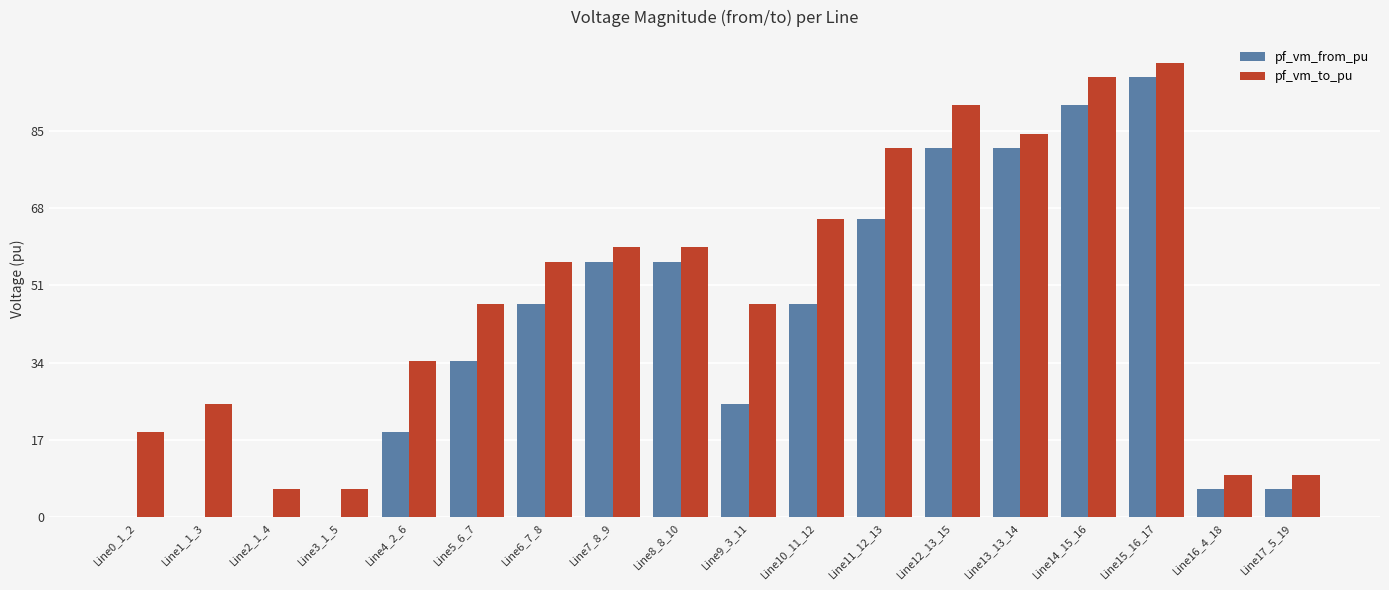

At which category is the sum across all series the highest?

Line15_16_17